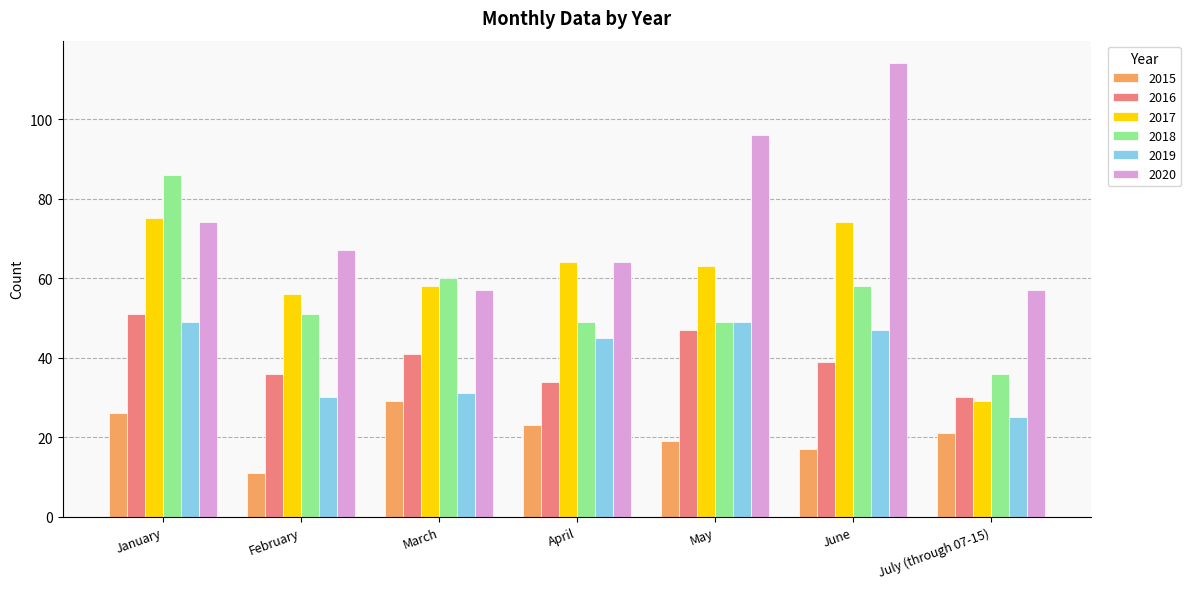

Rank the series at March from lowest to highest value.

2015, 2019, 2016, 2020, 2017, 2018